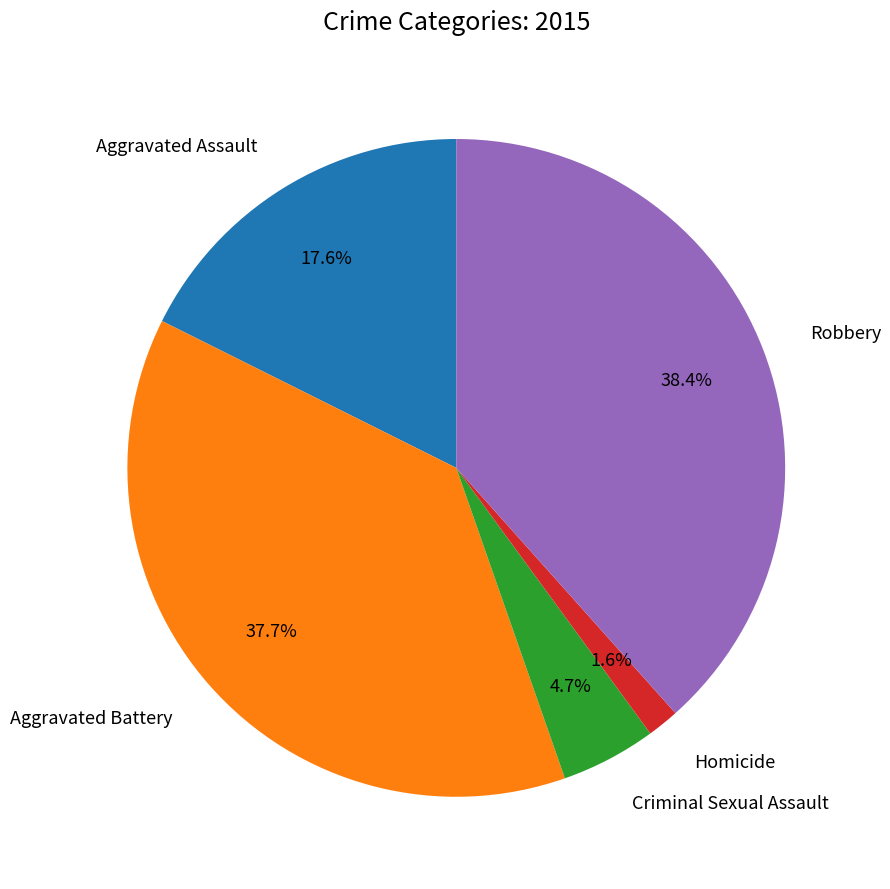

Is there a majority slice in this chart?

No